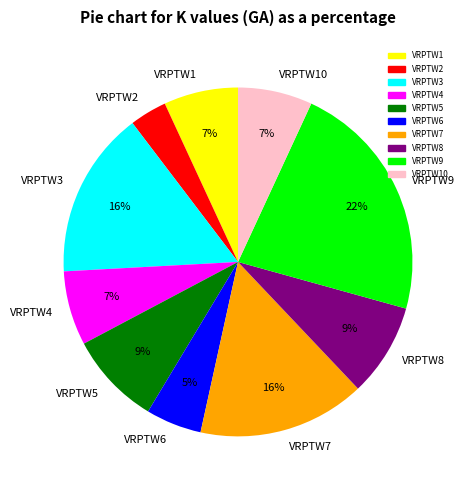

The VRPTW5 slice represents 9% of the pie. True or false?

True